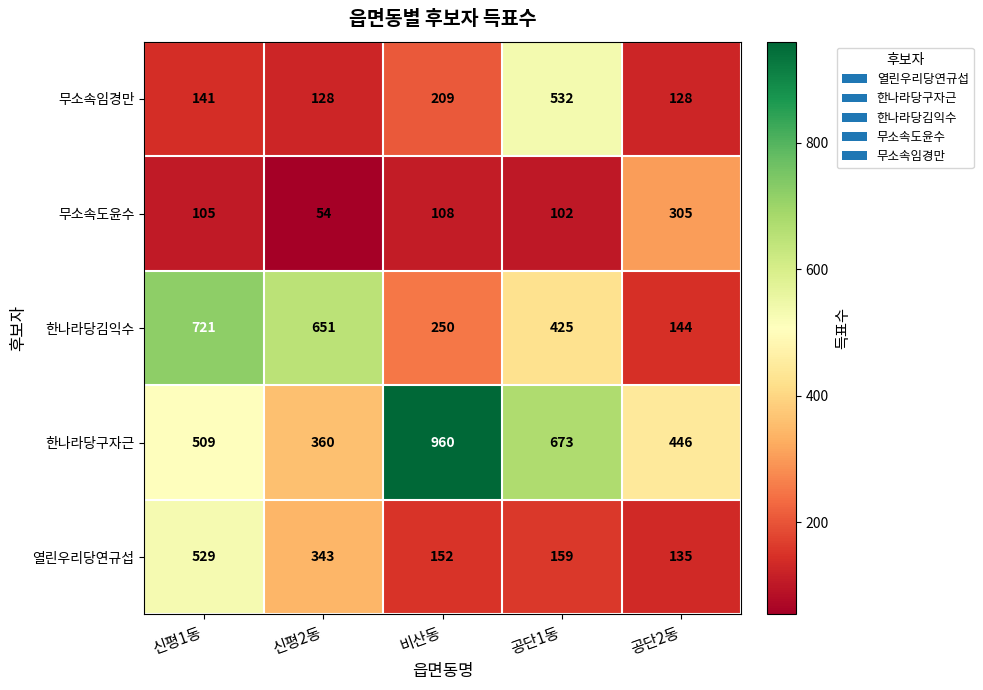

Is the value of 한나라당구자근 at 공단1동 greater than the value of 무소속임경만 at 공단1동?

Yes